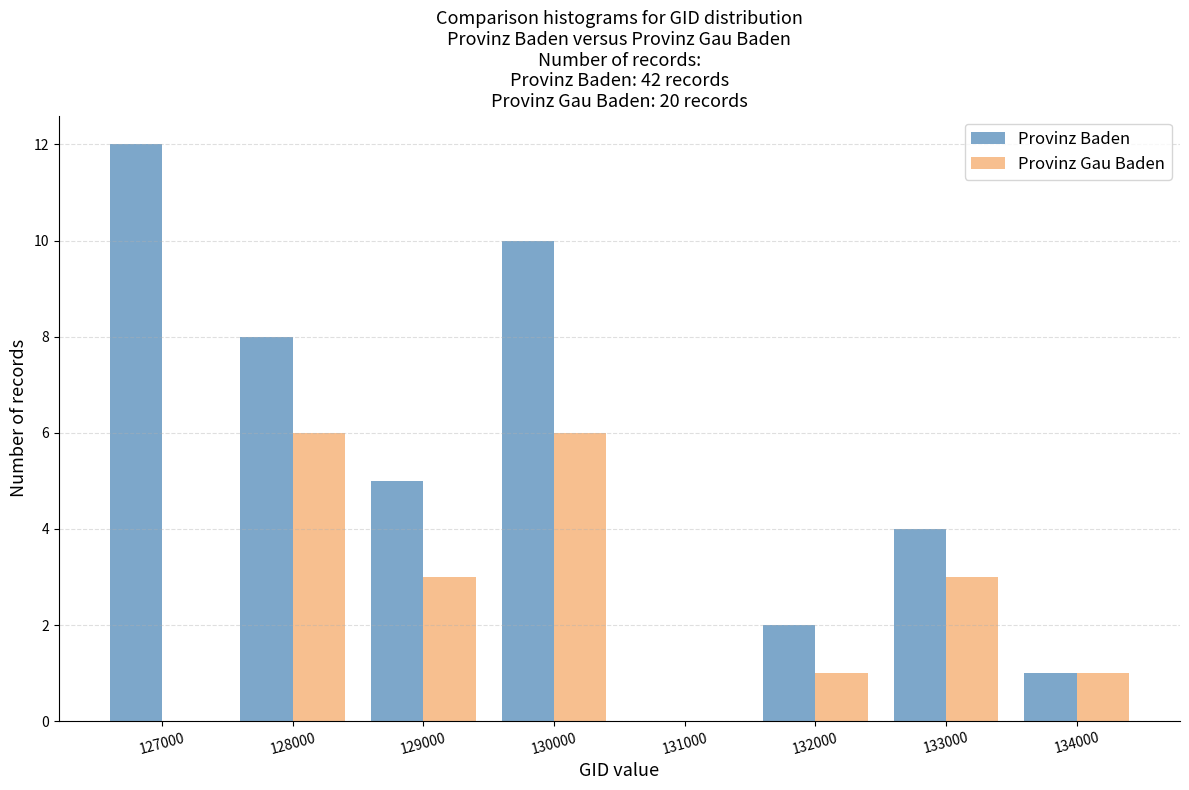

Reading left to right, what are all the values shown in this chart?

Provinz Baden: 127000=12	128000=8	129000=5	130000=10	131000=0	132000=2	133000=4	134000=1
Provinz Gau Baden: 127000=0	128000=6	129000=3	130000=6	131000=0	132000=1	133000=3	134000=1